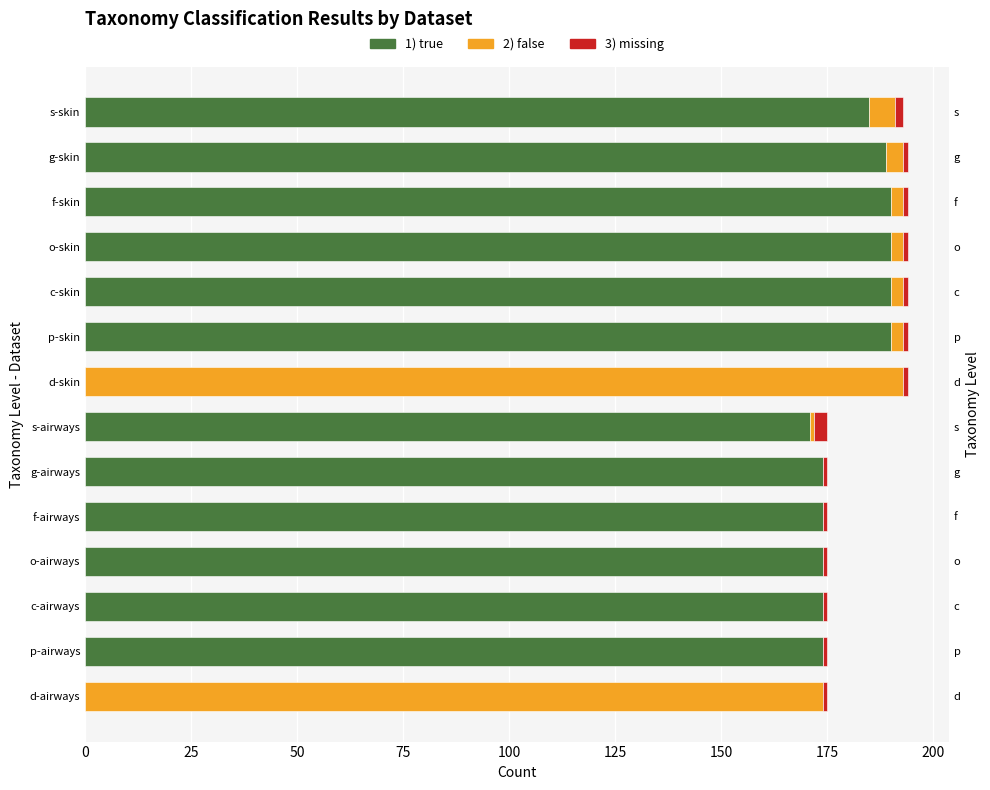

What is the value of the 3) missing bar at the 5th from the left?

1